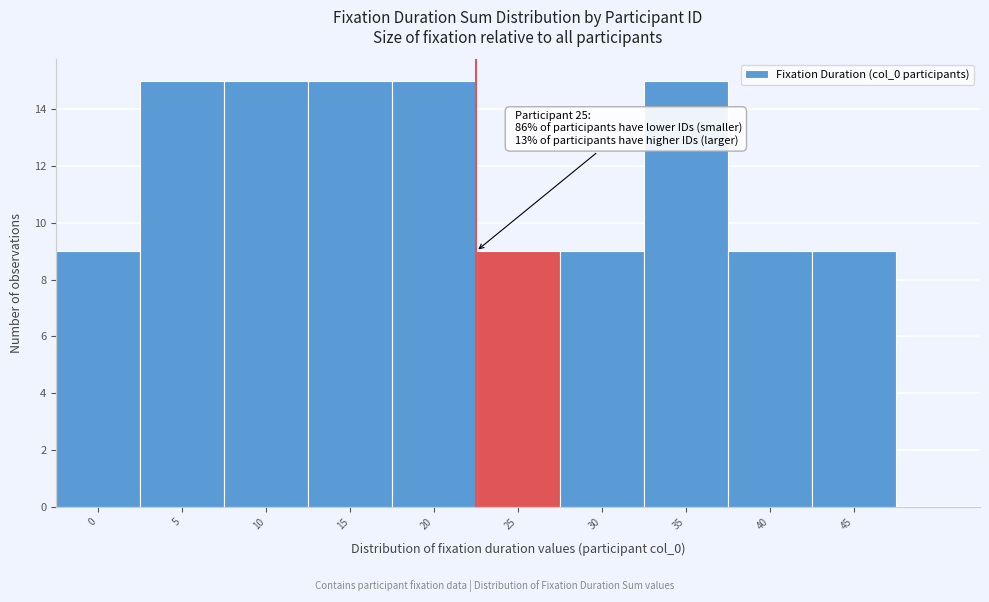

Reading left to right, list all the values displayed in this chart.

0=9	5=15	10=15	15=15	20=15	25=9	30=9	35=15	40=9	45=9